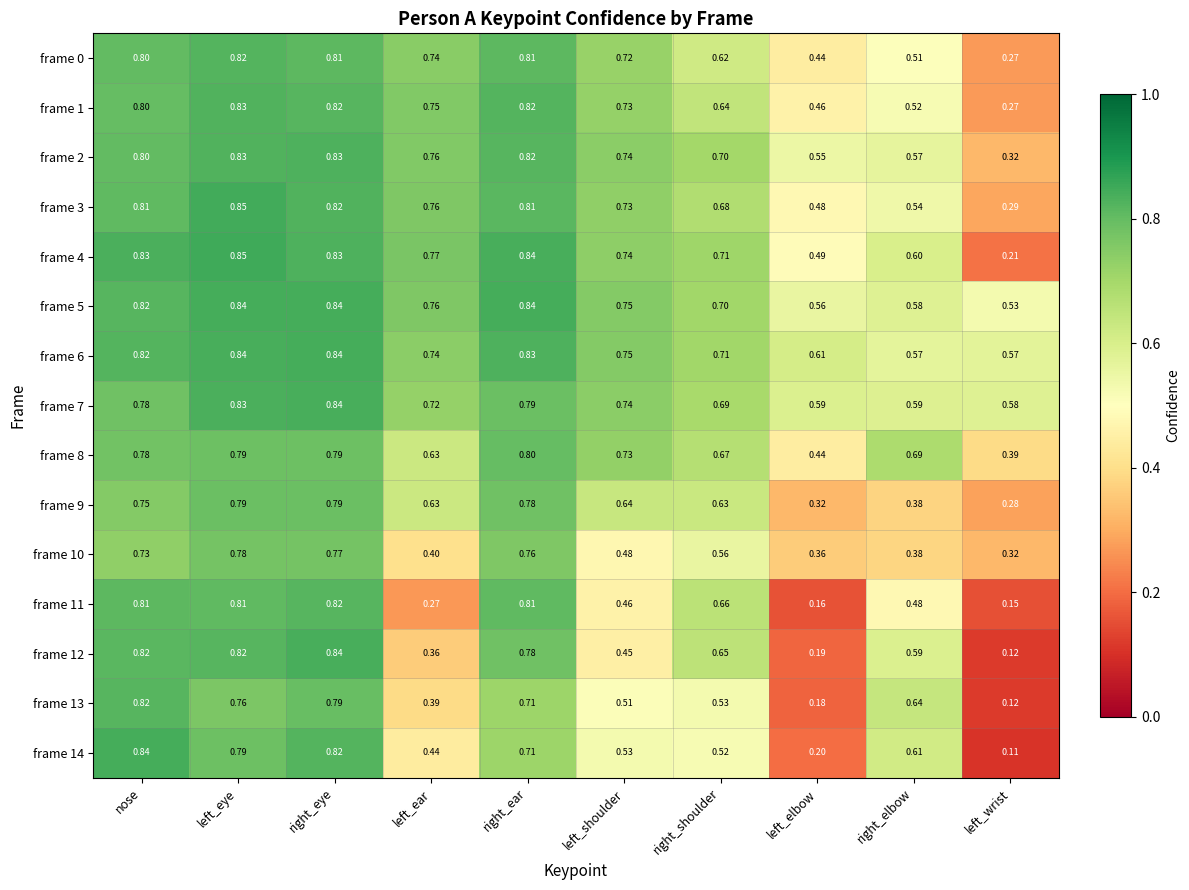

Where is frame 10 nearest to the value 0?

left_wrist